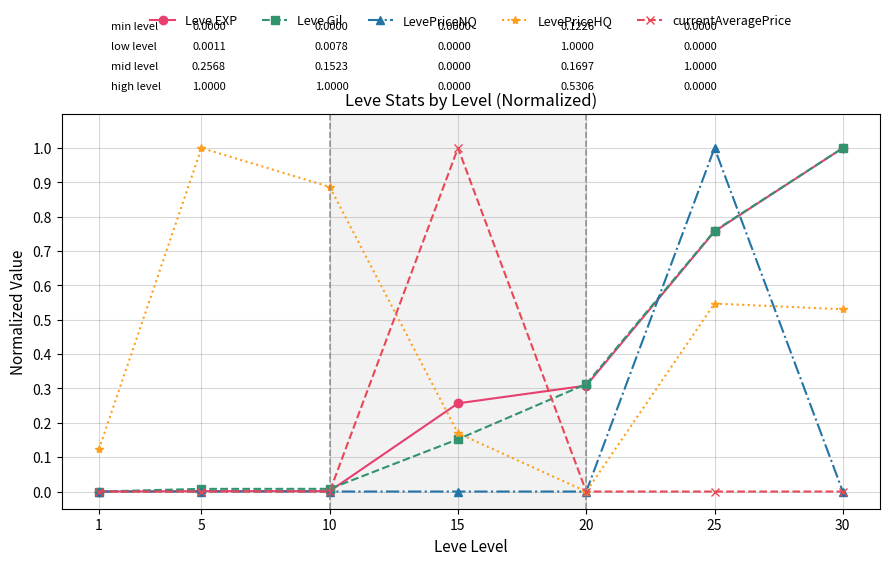

True or false: Leve EXP has more than 1 interior local peaks.

False